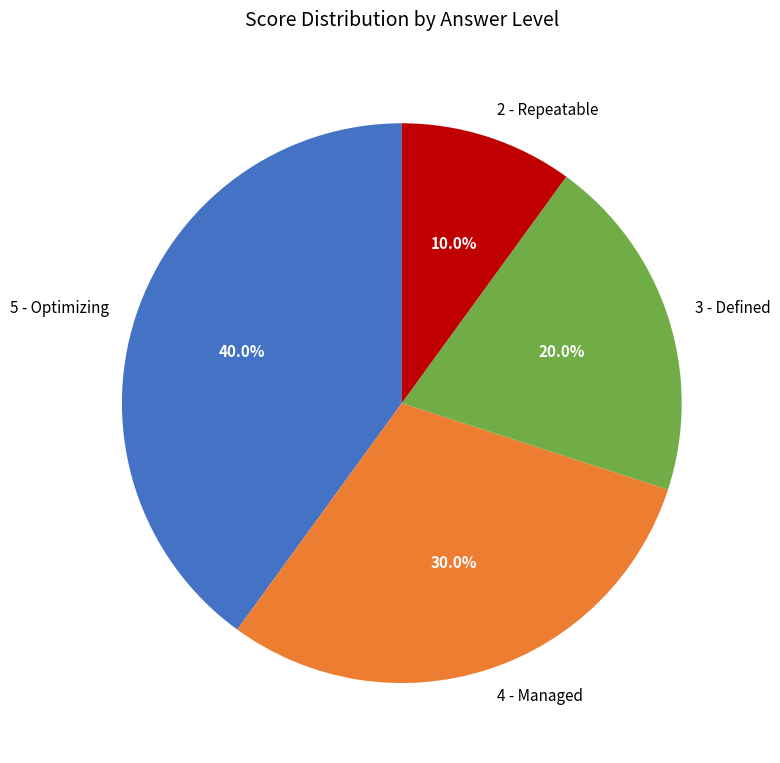

What percentage is NOT represented by 5 - Optimizing?

60.0%